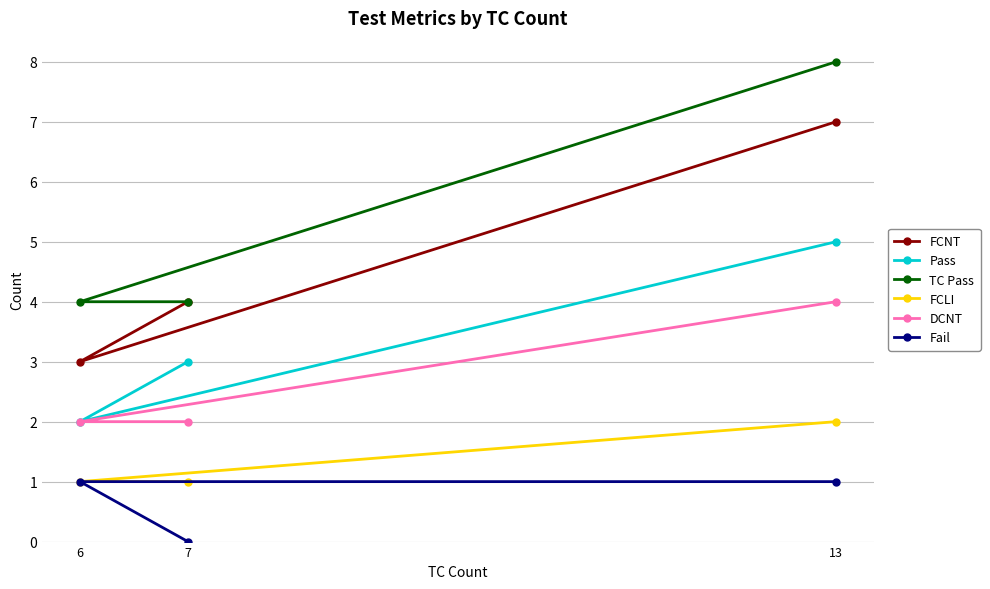

What is the spread (max minus min) of values at 6?

3